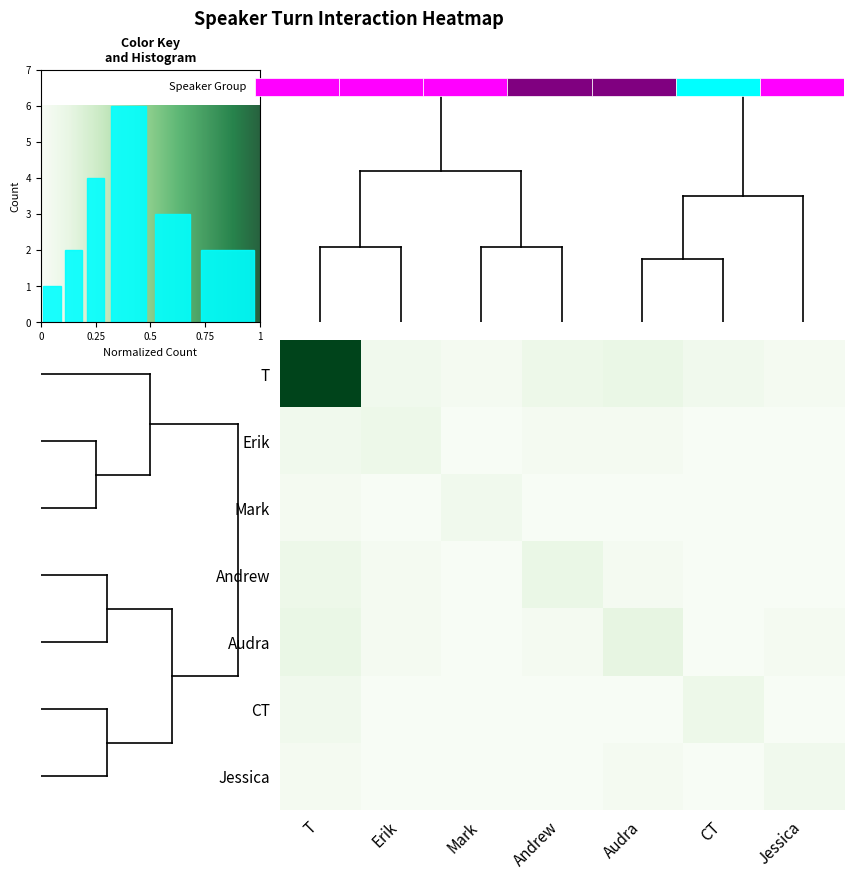

Which category has the highest value in the T series?

T